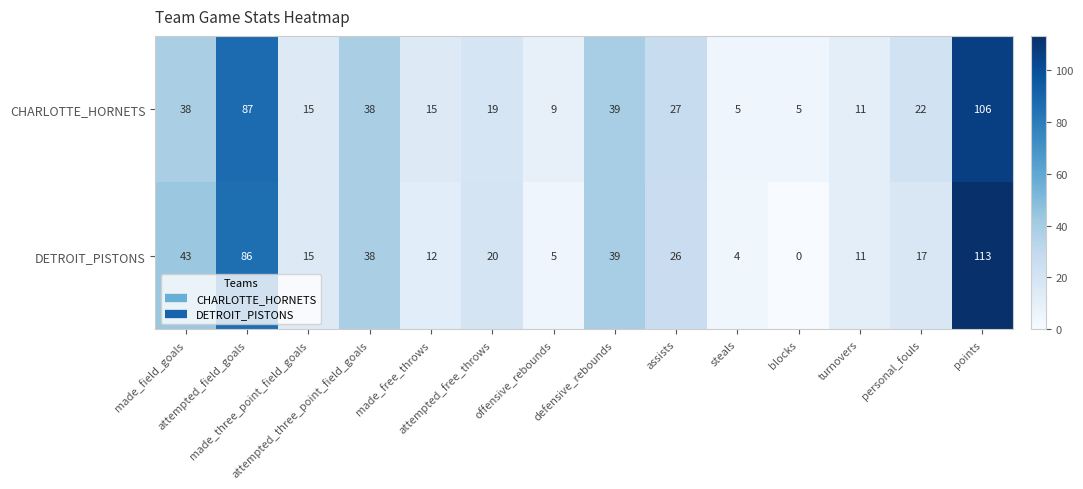

Which series has the largest total across all categories?

CHARLOTTE_HORNETS